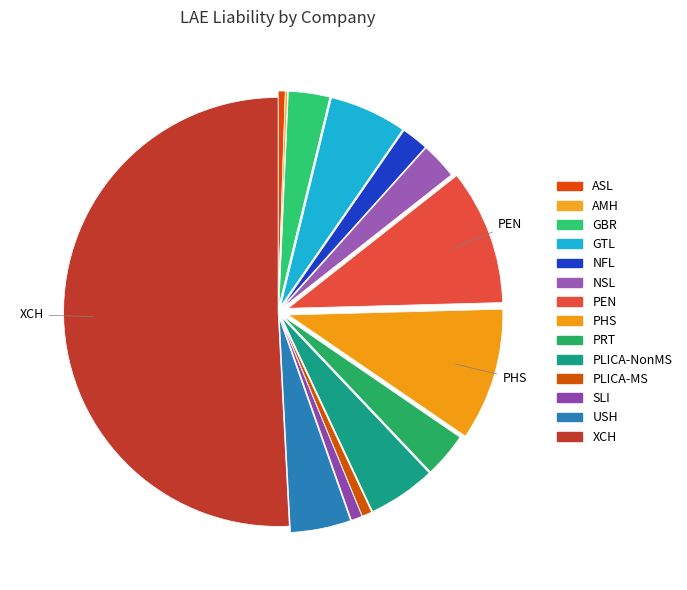

Rank the categories by value from lowest to highest.

AMH, ASL, PLICA-MS, SLI, NFL, NSL, GBR, PRT, USH, PLICA-NonMS, GTL, PHS, PEN, XCH